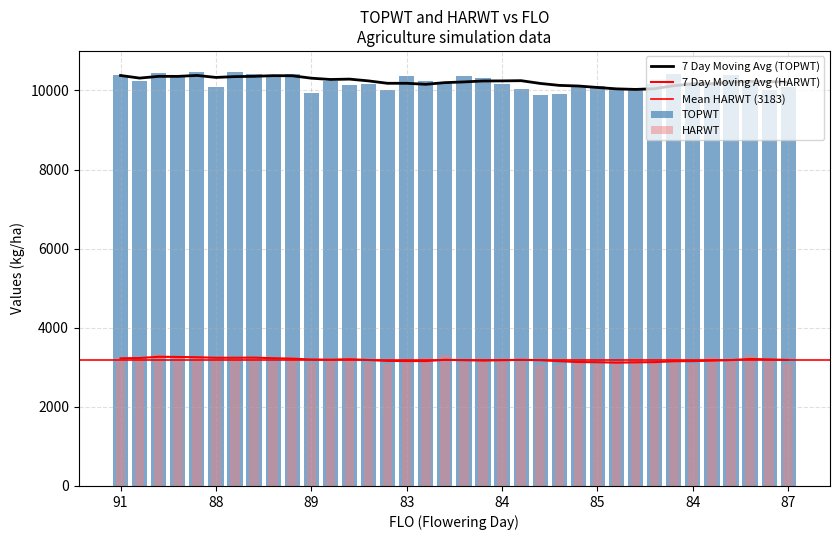

Rank the series by their average value, from highest to lowest.

TOPWT, HARWT